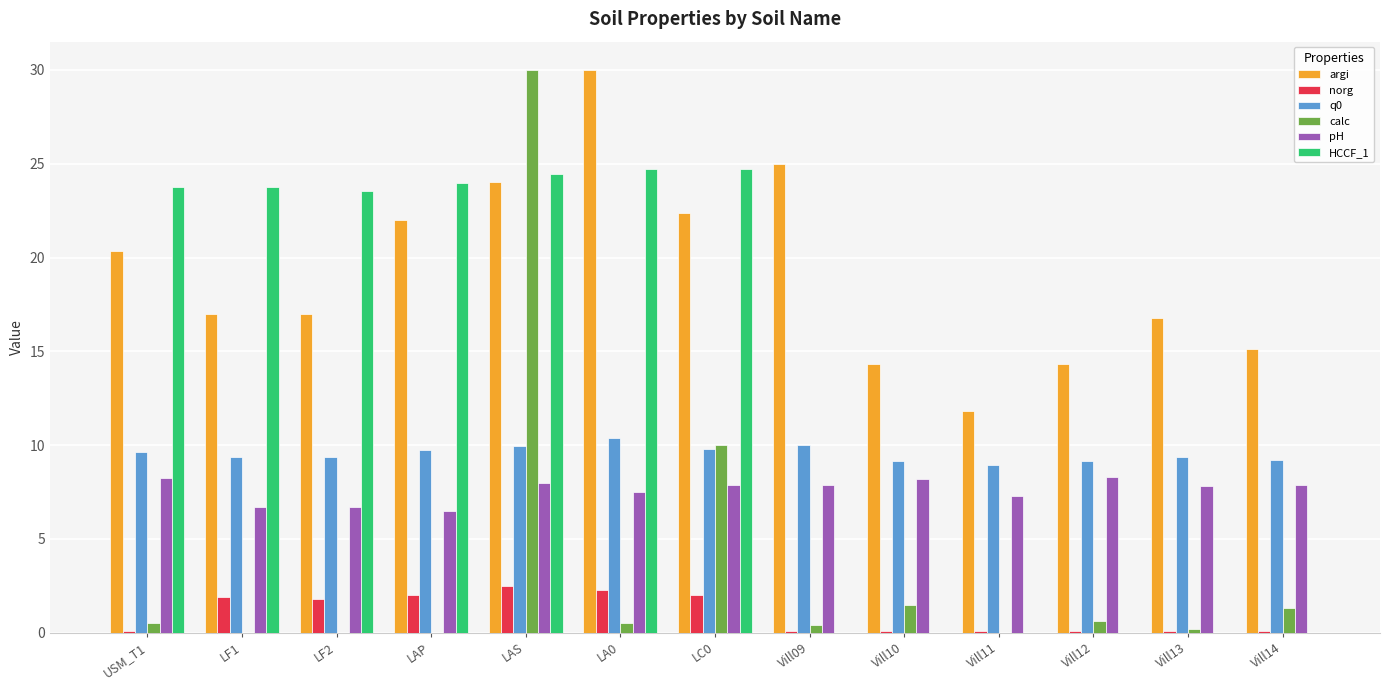

At which category is the sum across all series the highest?

LAS